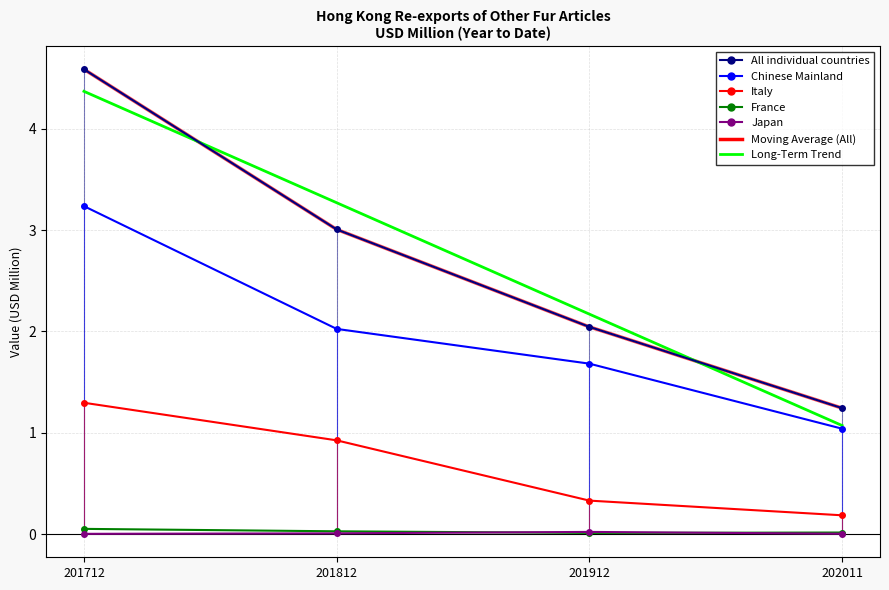

Which series has the largest total across all categories?

All individual countries